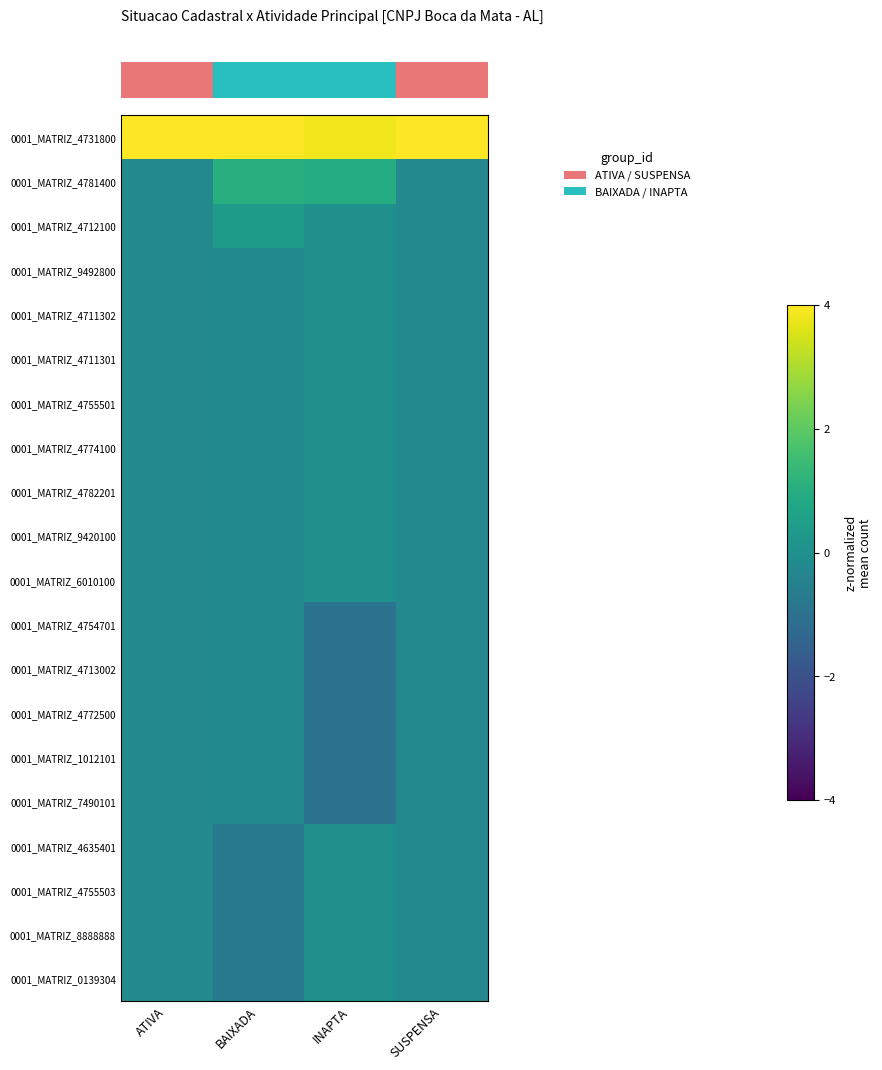

Which series has the largest total across all categories?

row_0